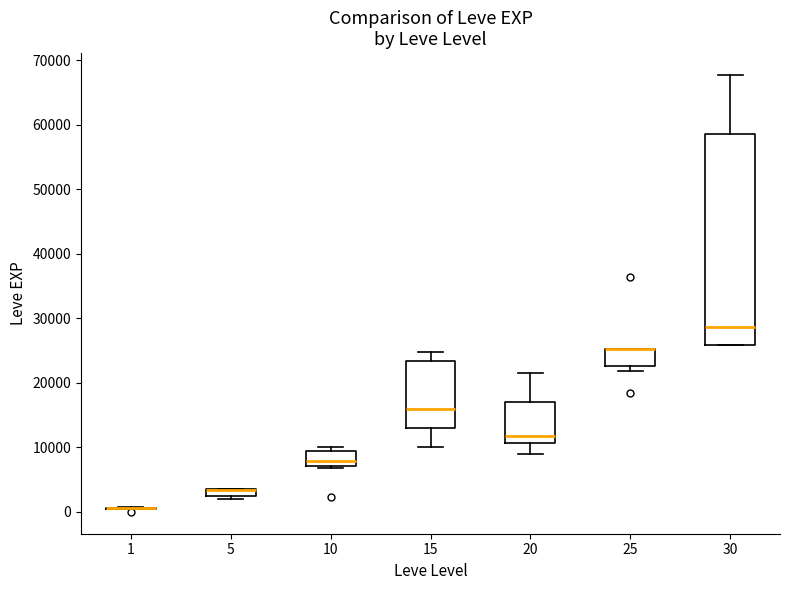

Which box is the tallest, from its lower edge to its upper edge?

30